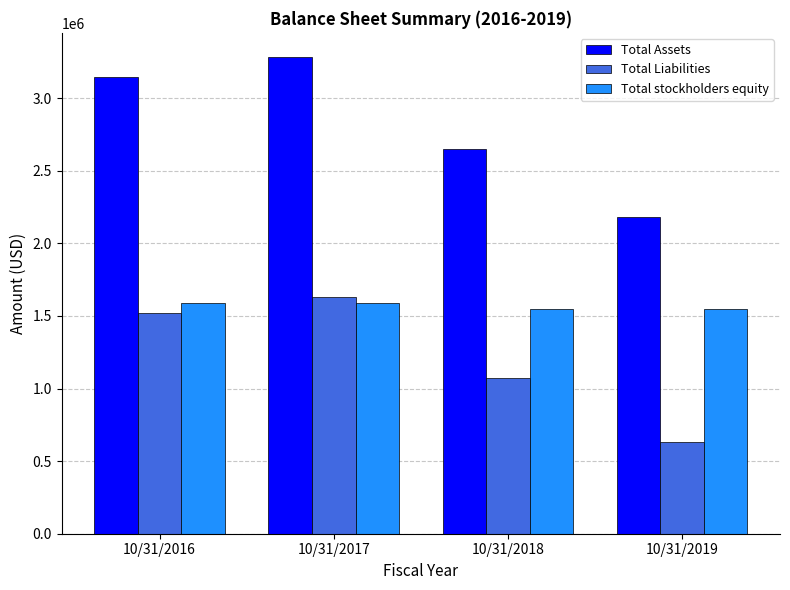

Is it true that Total Assets equals 3285324 at 10/31/2017?

True